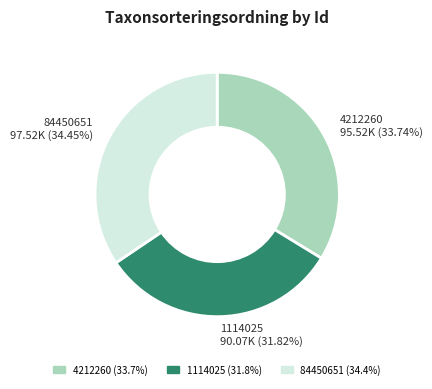

What percentage is the 4212260 slice, to the nearest percent?

34%